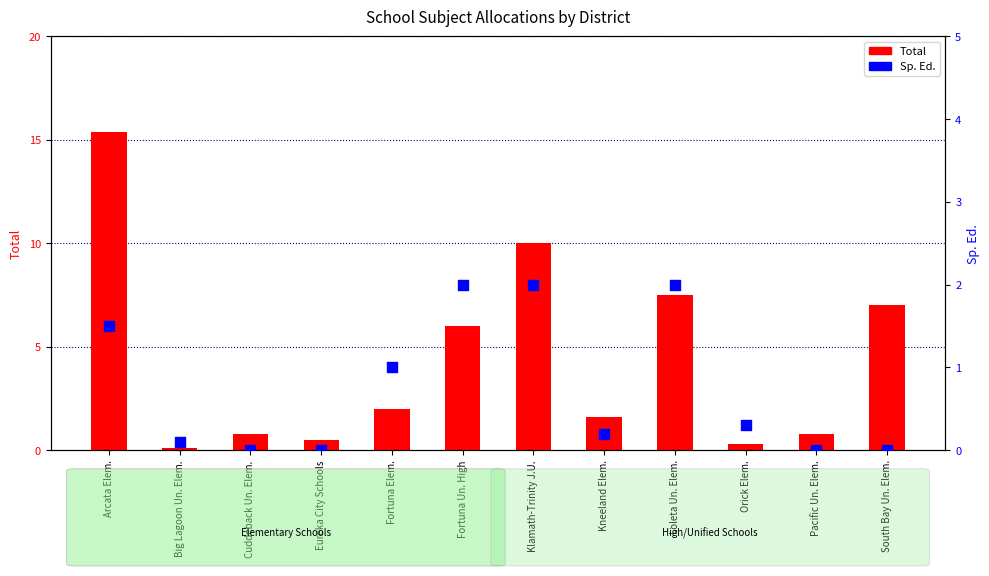

What is the total value across all series at Orick Elem.?

0.6